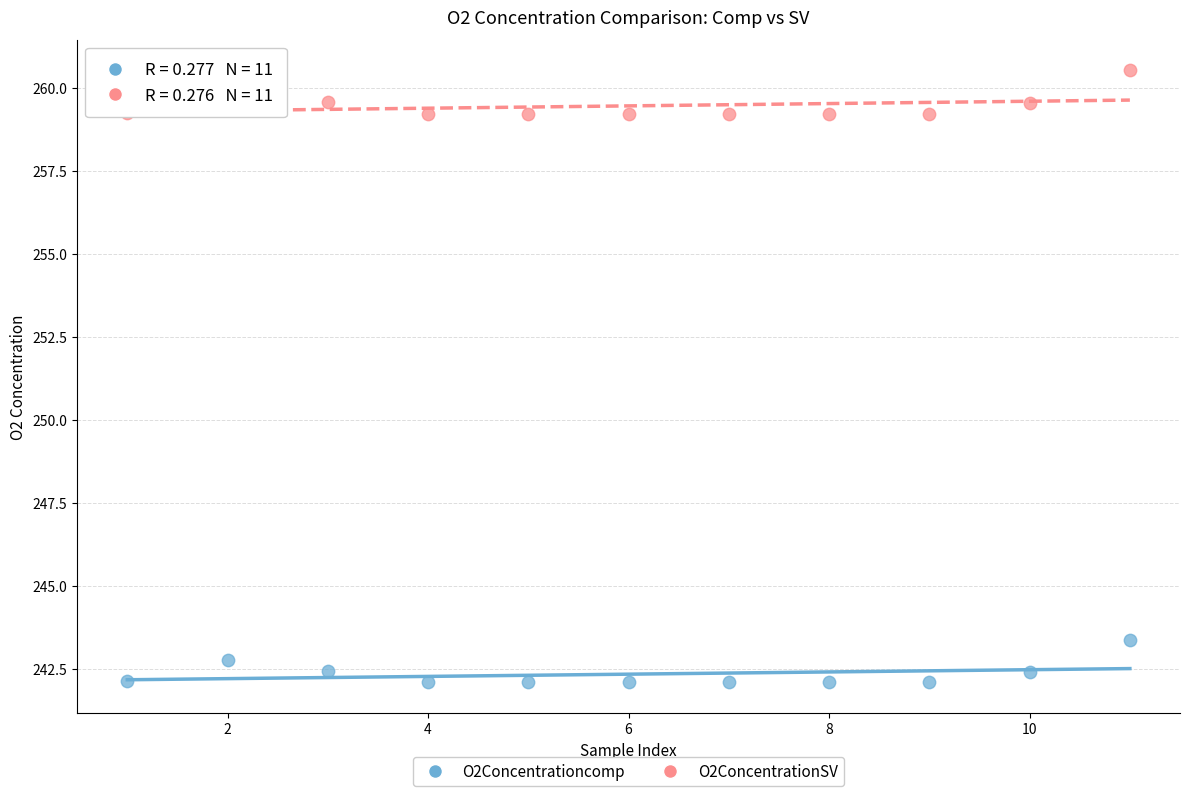

Which series reaches the maximum Y coordinate?

O2ConcentrationSV